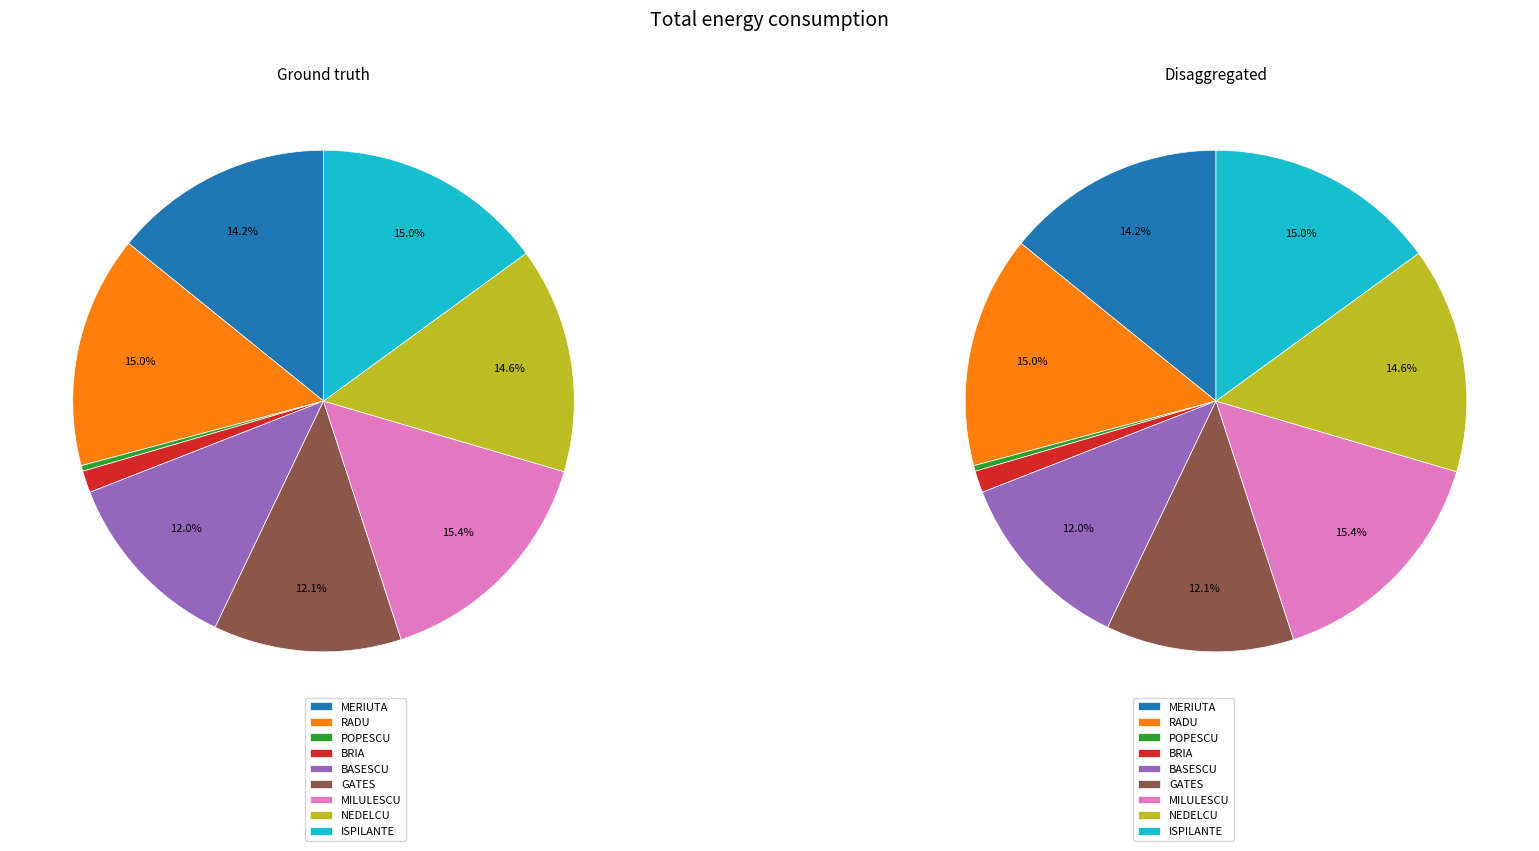

Which category has the biggest portion of the pie?

MILULESCU